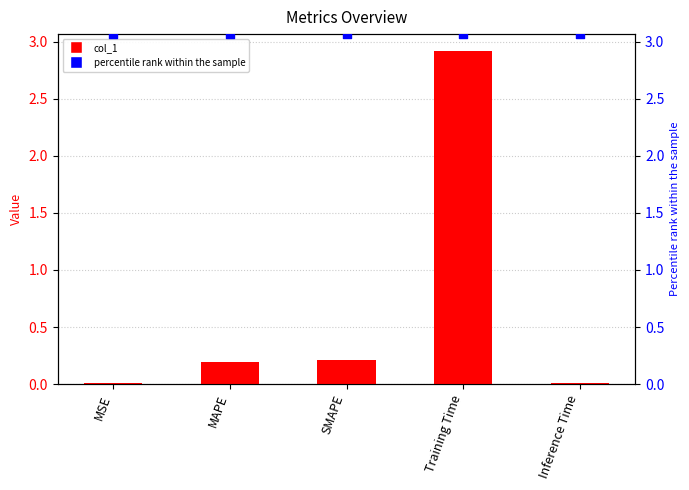

What are all the series names shown in the legend?

col_1, percentile rank within the sample